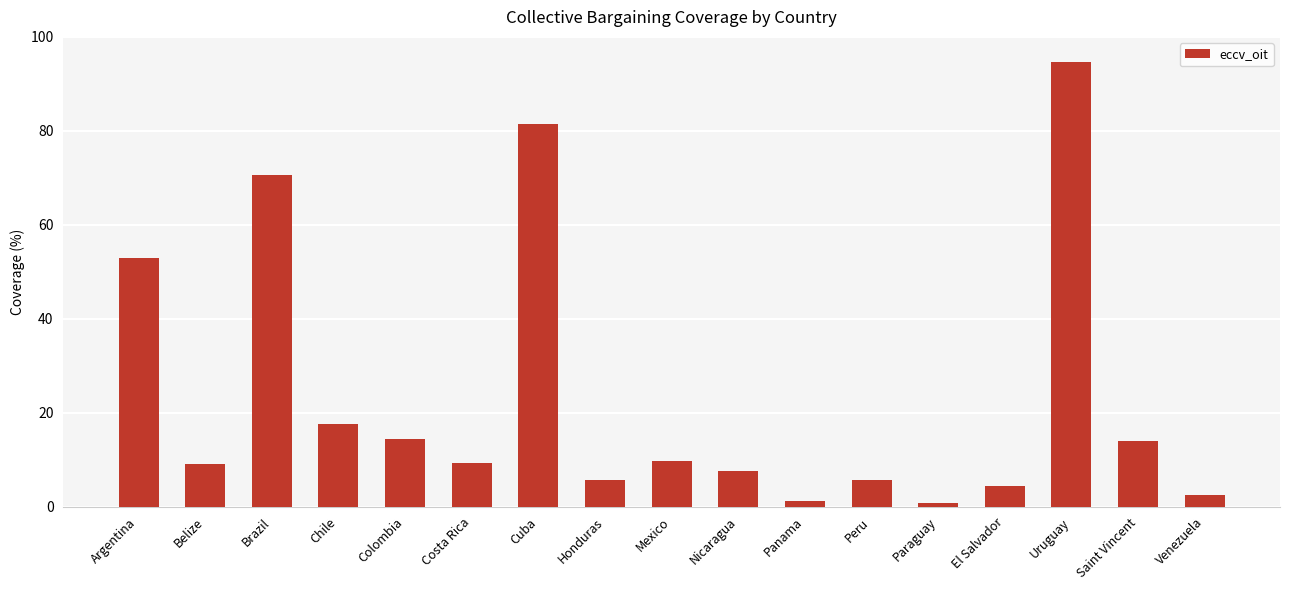

How many series are shown in this chart?

1